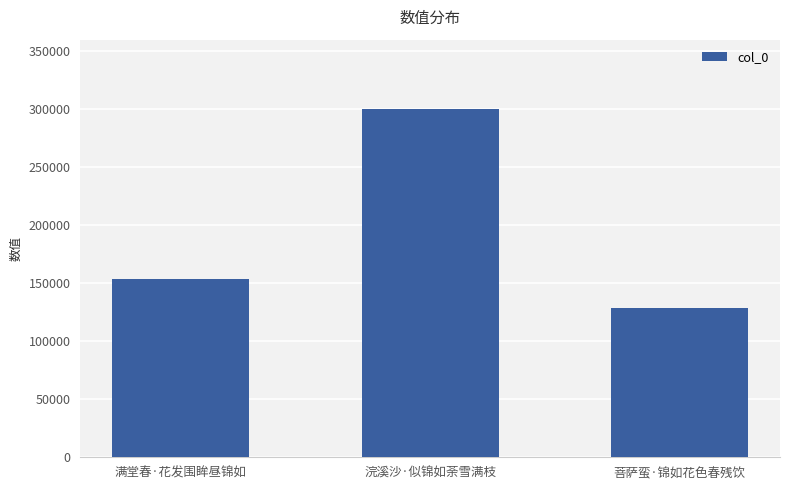

Reading right to left, what are all the values shown in this chart?

菩萨蛮·锦如花色春残饮=128976	浣溪沙·似锦如荼雪满枝=300046	满堂春·花发围眸昼锦如=154000